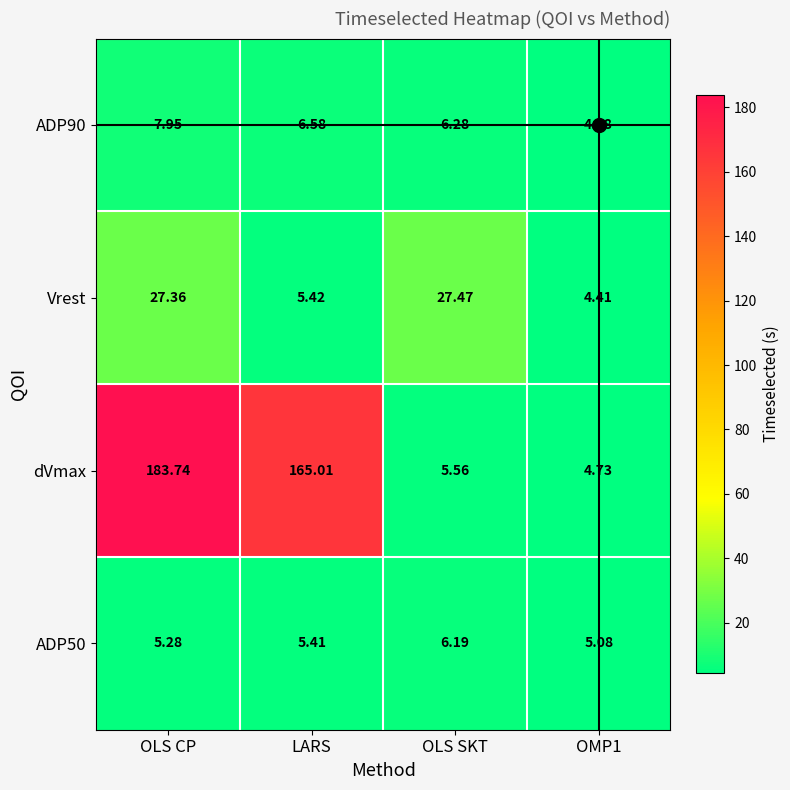

Rank the series at LARS from lowest to highest value.

ADP50, Vrest, ADP90, dVmax